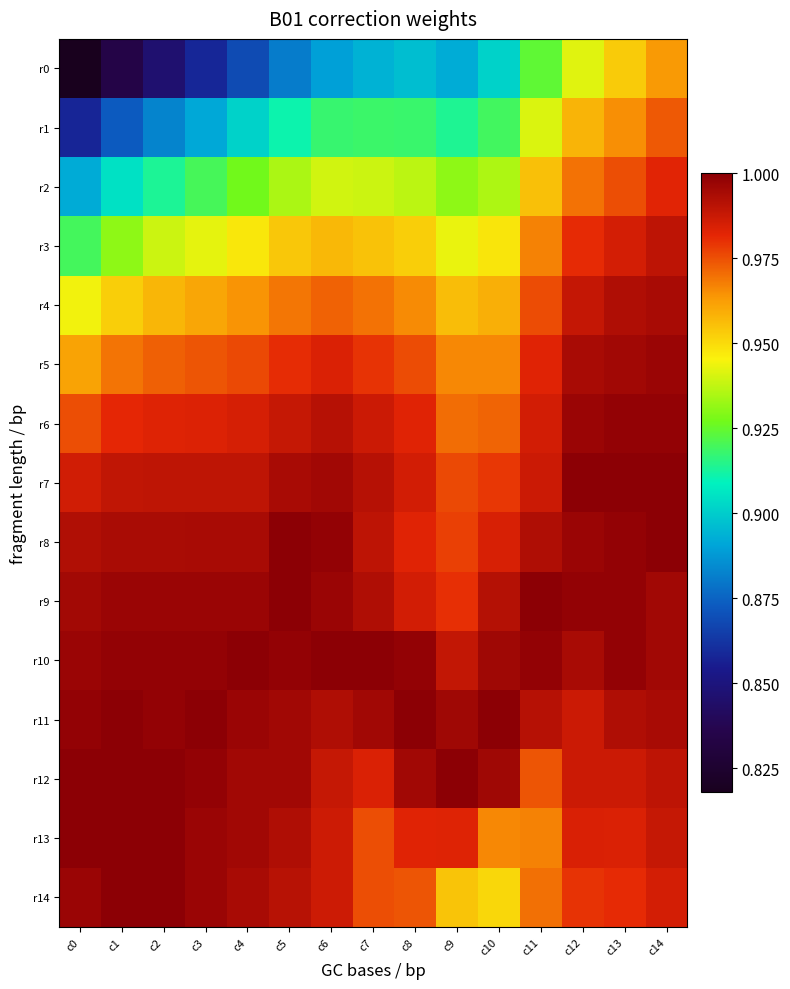

Reading left to right, transcribe all the data shown in this chart.

r0: c0=0.8	c1=0.8	c2=0.8	c3=0.9	c4=0.9	c5=0.9	c6=0.9	c7=0.9	c8=0.9	c9=0.9	c10=0.9	c11=0.9	c12=0.9	c13=1.0	c14=1.0
r1: c0=0.9	c1=0.9	c2=0.9	c3=0.9	c4=0.9	c5=0.9	c6=0.9	c7=0.9	c8=0.9	c9=0.9	c10=0.9	c11=0.9	c12=1.0	c13=1.0	c14=1.0
r2: c0=0.9	c1=0.9	c2=0.9	c3=0.9	c4=0.9	c5=0.9	c6=0.9	c7=0.9	c8=0.9	c9=0.9	c10=0.9	c11=1.0	c12=1.0	c13=1.0	c14=1.0
r3: c0=0.9	c1=0.9	c2=0.9	c3=0.9	c4=0.9	c5=1.0	c6=1.0	c7=1.0	c8=1.0	c9=0.9	c10=0.9	c11=1.0	c12=1.0	c13=1.0	c14=1.0
r4: c0=0.9	c1=1.0	c2=1.0	c3=1.0	c4=1.0	c5=1.0	c6=1.0	c7=1.0	c8=1.0	c9=1.0	c10=1.0	c11=1.0	c12=1.0	c13=1.0	c14=1.0
r5: c0=1.0	c1=1.0	c2=1.0	c3=1.0	c4=1.0	c5=1.0	c6=1.0	c7=1.0	c8=1.0	c9=1.0	c10=1.0	c11=1.0	c12=1.0	c13=1.0	c14=1.0
r6: c0=1.0	c1=1.0	c2=1.0	c3=1.0	c4=1.0	c5=1.0	c6=1.0	c7=1.0	c8=1.0	c9=1.0	c10=1.0	c11=1.0	c12=1.0	c13=1.0	c14=1.0
r7: c0=1.0	c1=1.0	c2=1.0	c3=1.0	c4=1.0	c5=1.0	c6=1.0	c7=1.0	c8=1.0	c9=1.0	c10=1.0	c11=1.0	c12=1.0	c13=1.0	c14=1.0
r8: c0=1.0	c1=1.0	c2=1.0	c3=1.0	c4=1.0	c5=1.0	c6=1.0	c7=1.0	c8=1.0	c9=1.0	c10=1.0	c11=1.0	c12=1.0	c13=1.0	c14=1.0
r9: c0=1.0	c1=1.0	c2=1.0	c3=1.0	c4=1.0	c5=1.0	c6=1.0	c7=1.0	c8=1.0	c9=1.0	c10=1.0	c11=1.0	c12=1.0	c13=1.0	c14=1.0
r10: c0=1.0	c1=1.0	c2=1.0	c3=1.0	c4=1.0	c5=1.0	c6=1.0	c7=1.0	c8=1.0	c9=1.0	c10=1.0	c11=1.0	c12=1.0	c13=1.0	c14=1.0
r11: c0=1.0	c1=1.0	c2=1.0	c3=1.0	c4=1.0	c5=1.0	c6=1.0	c7=1.0	c8=1.0	c9=1.0	c10=1.0	c11=1.0	c12=1.0	c13=1.0	c14=1.0
r12: c0=1.0	c1=1.0	c2=1.0	c3=1.0	c4=1.0	c5=1.0	c6=1.0	c7=1.0	c8=1.0	c9=1.0	c10=1.0	c11=1.0	c12=1.0	c13=1.0	c14=1.0
r13: c0=1.0	c1=1.0	c2=1.0	c3=1.0	c4=1.0	c5=1.0	c6=1.0	c7=1.0	c8=1.0	c9=1.0	c10=1.0	c11=1.0	c12=1.0	c13=1.0	c14=1.0
r14: c0=1.0	c1=1.0	c2=1.0	c3=1.0	c4=1.0	c5=1.0	c6=1.0	c7=1.0	c8=1.0	c9=1.0	c10=1.0	c11=1.0	c12=1.0	c13=1.0	c14=1.0